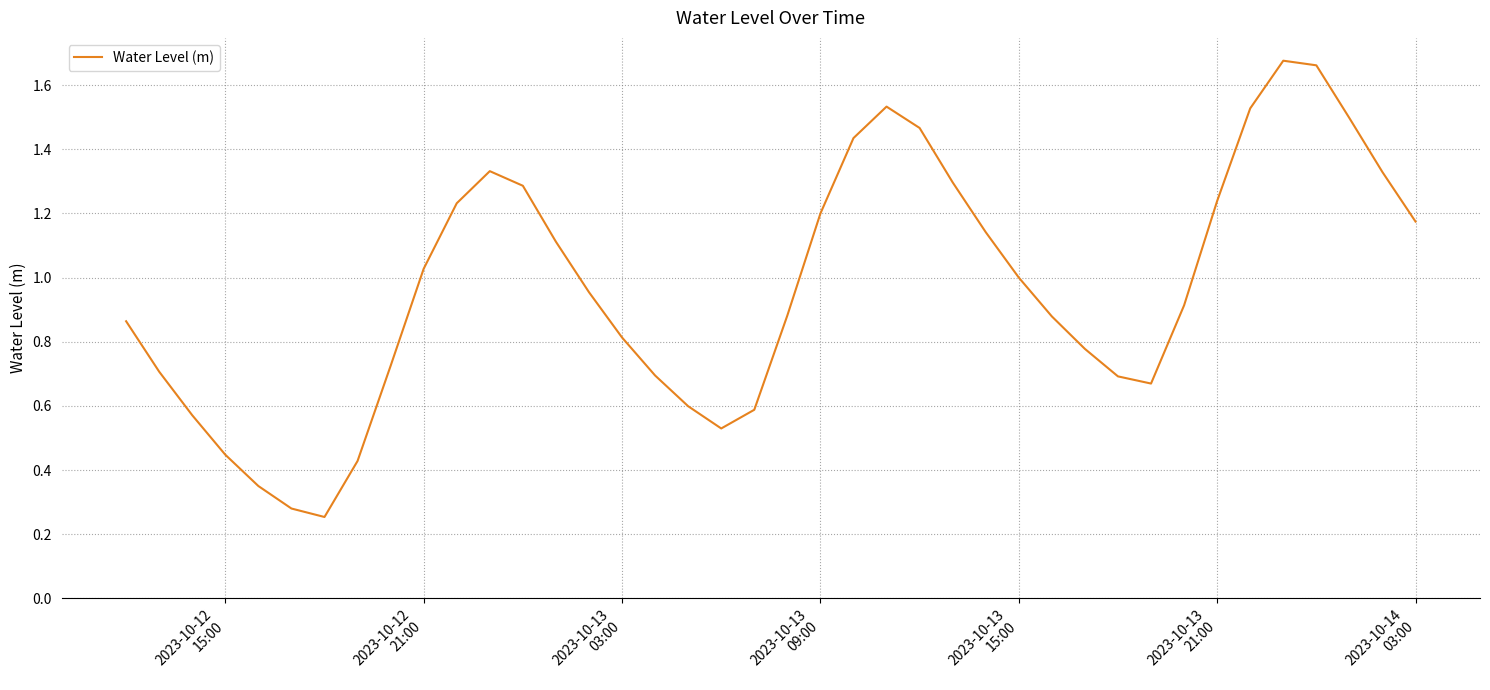

What is the minimum value shown in the chart?

0.3